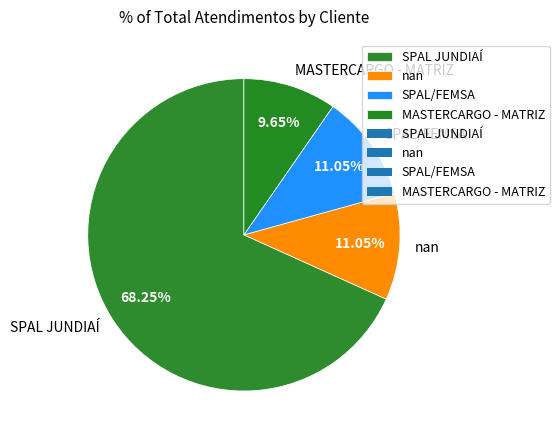

Is it true that SPAL JUNDIAÍ is 68% of the pie?

True